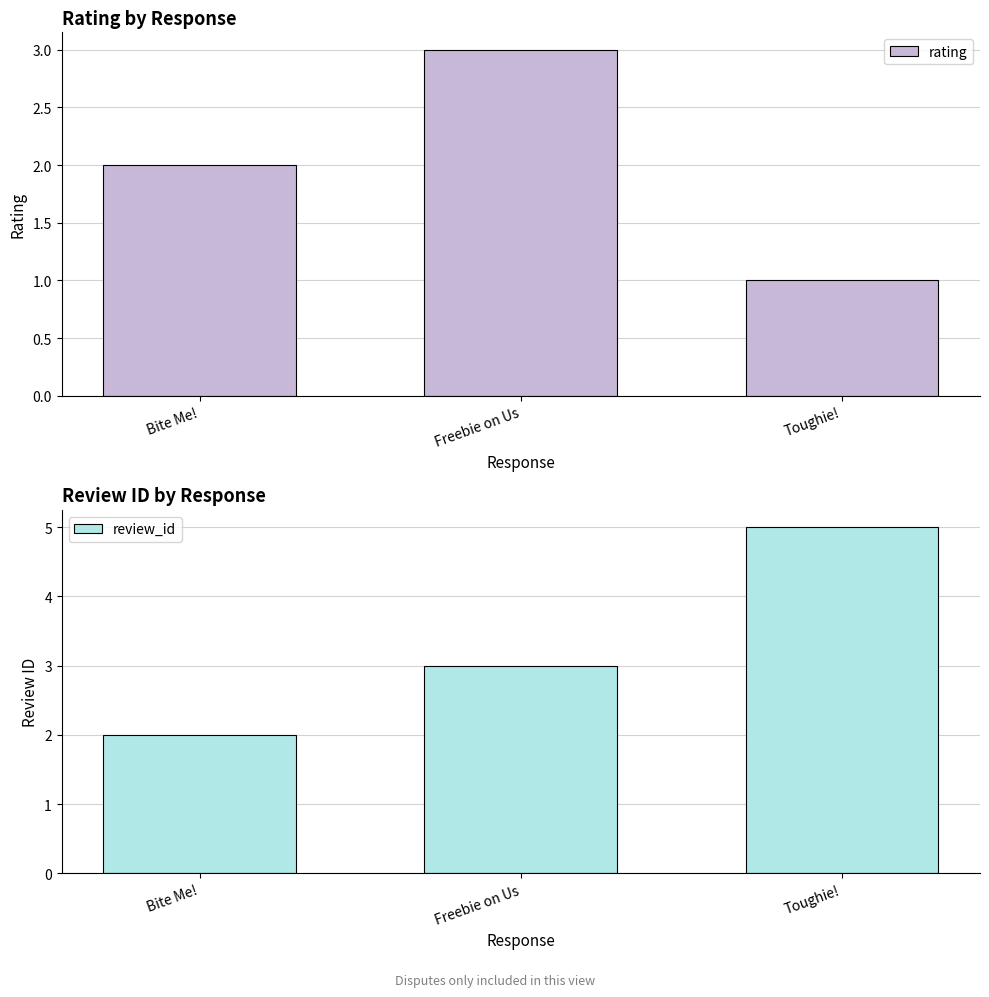

What is the sum of the review_id values at Toughie! and Bite Me!?

7